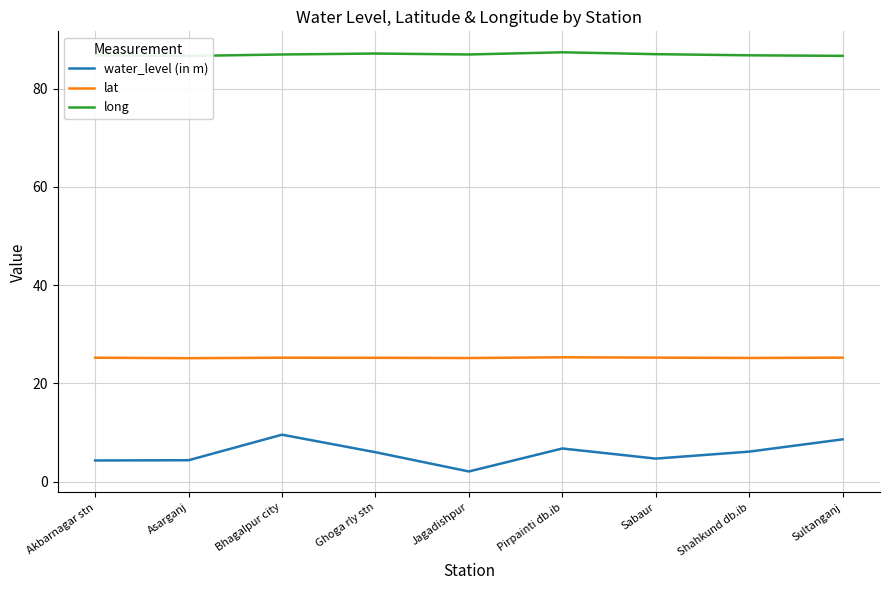

What is the label of the 4th point from the right?

Pirpainti db.ib